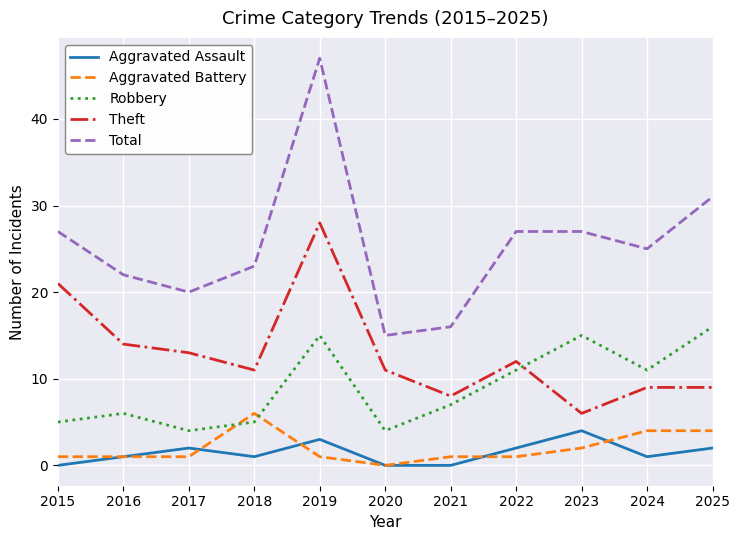

What is the sum of all Total values?

280